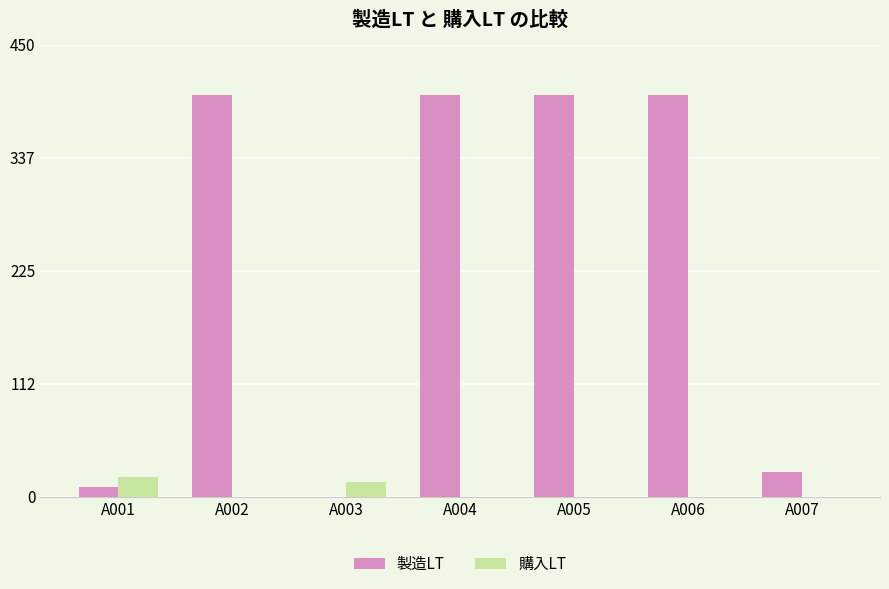

Are the bars horizontal?

No